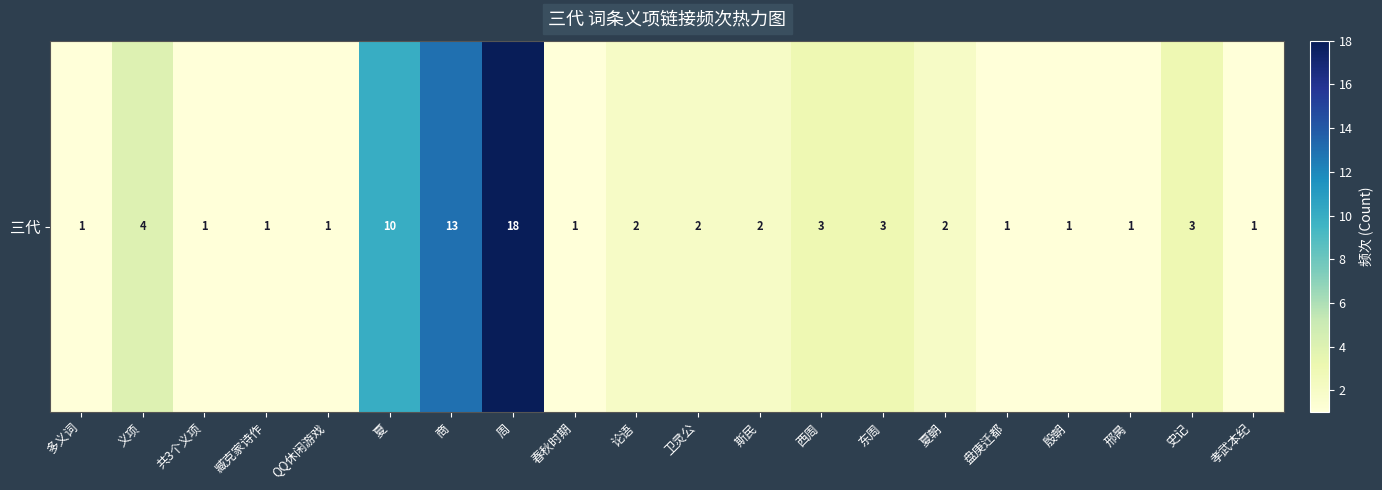

Reading left to right, transcribe all the data shown in this chart.

1	4	1	1	1	10	13	18	1	2	2	2	3	3	2	1	1	1	3	1